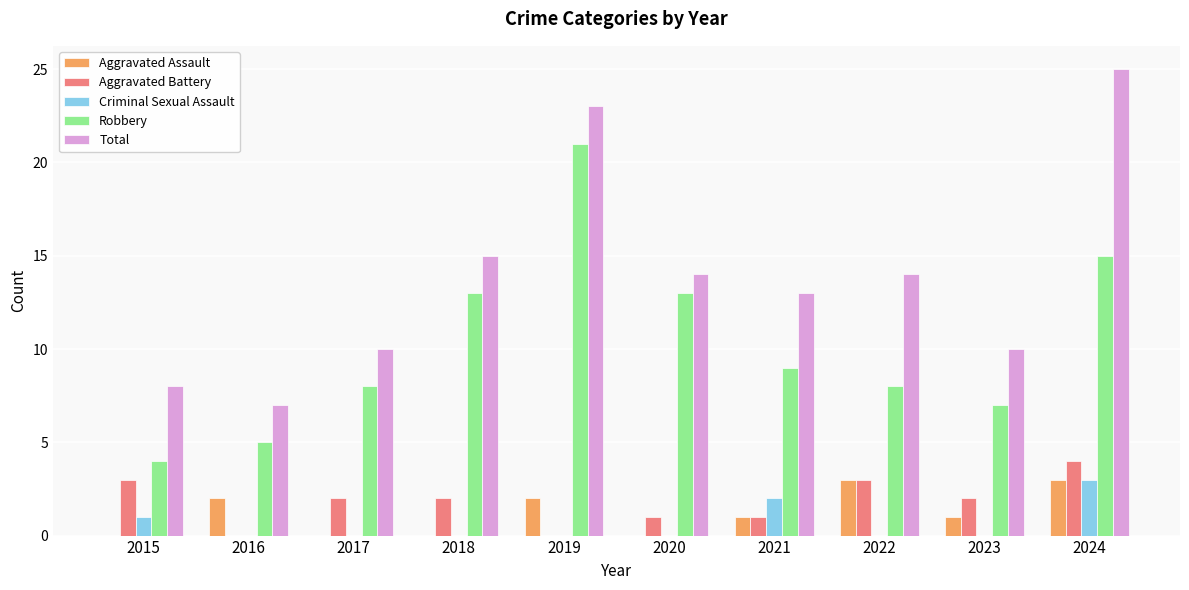

What is the sum of all Robbery values?

103